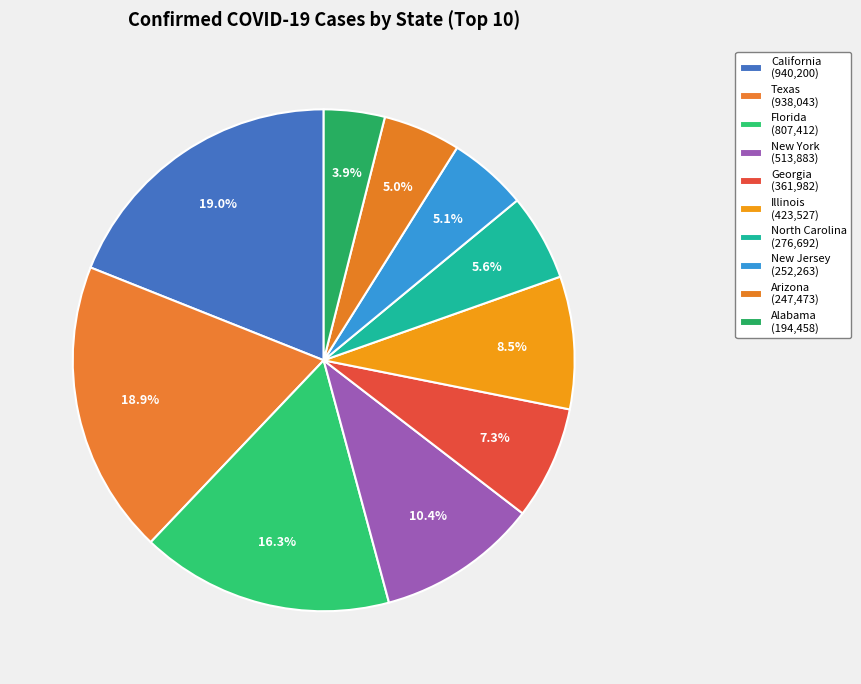

Rank the categories by value from lowest to highest.

Alabama, Arizona, New Jersey, North Carolina, Georgia, Illinois, New York, Florida, Texas, California